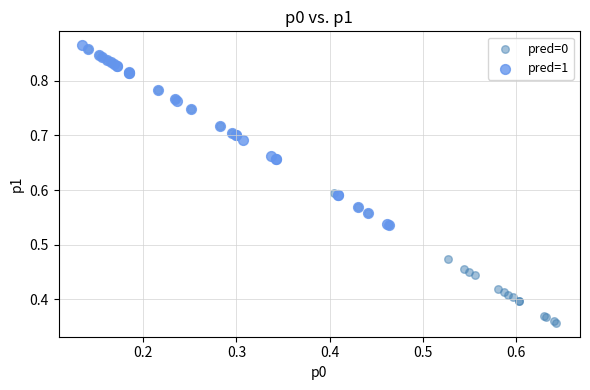

Which series has the largest Y range (max minus min)?

pred=0